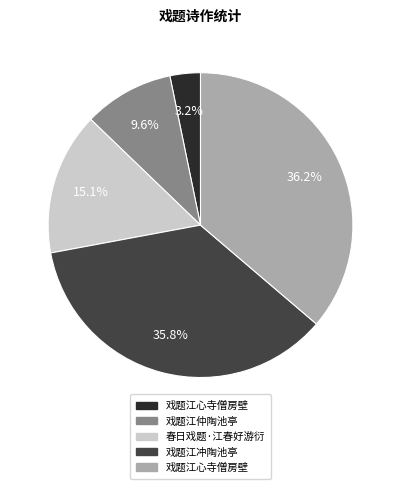

How many segments does this pie chart have?

5